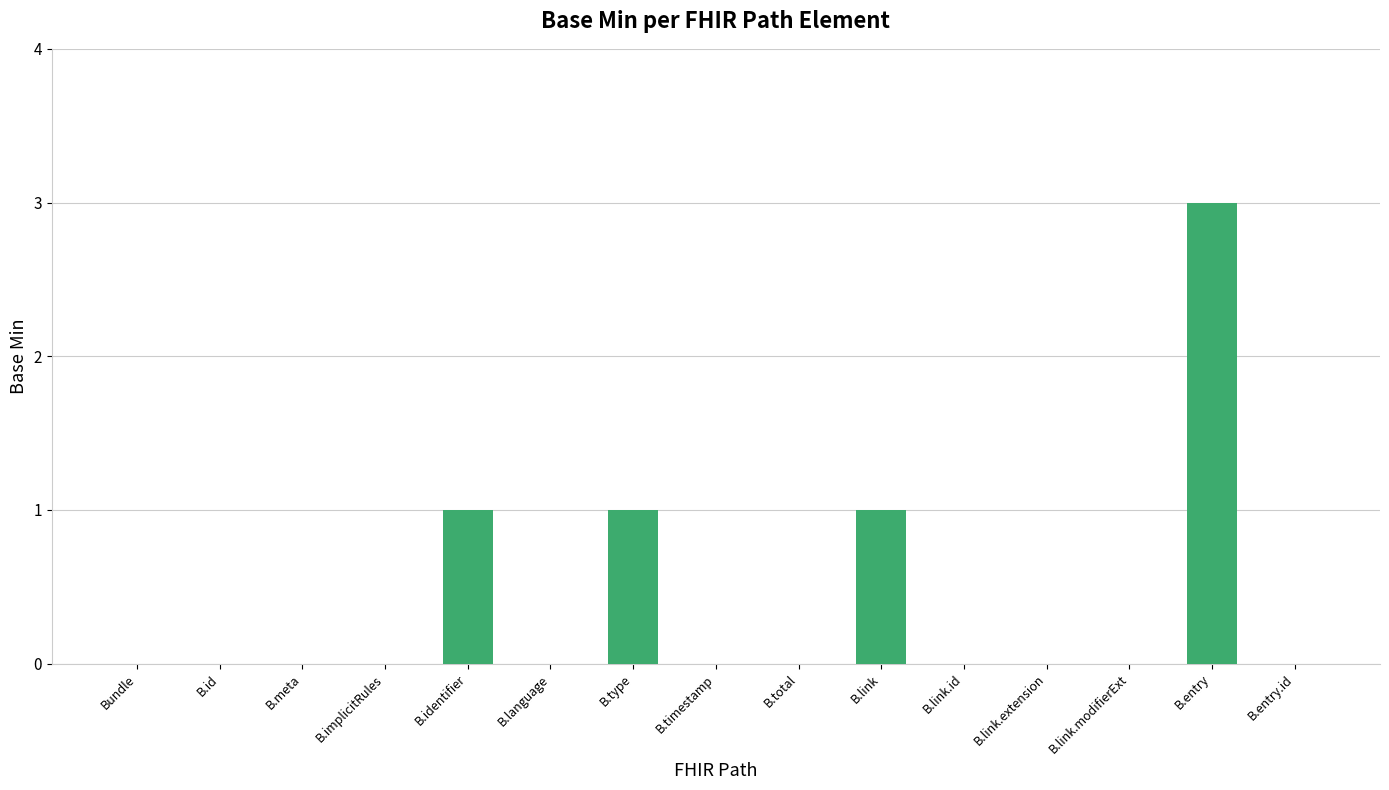

What is the sum of the values at B.link and B.timestamp?

1